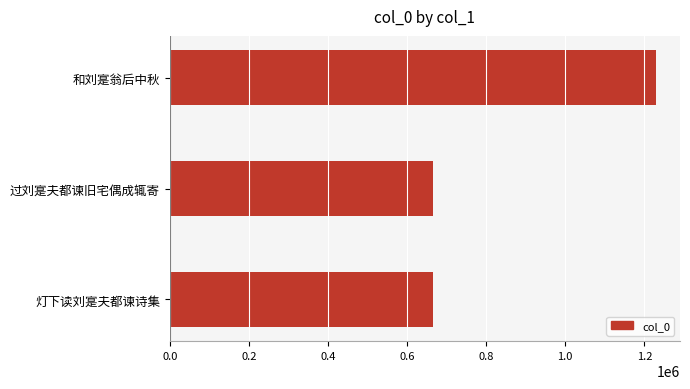

At which label is the value closest to 946947?

过刘寔夫都谏旧宅偶成辄寄